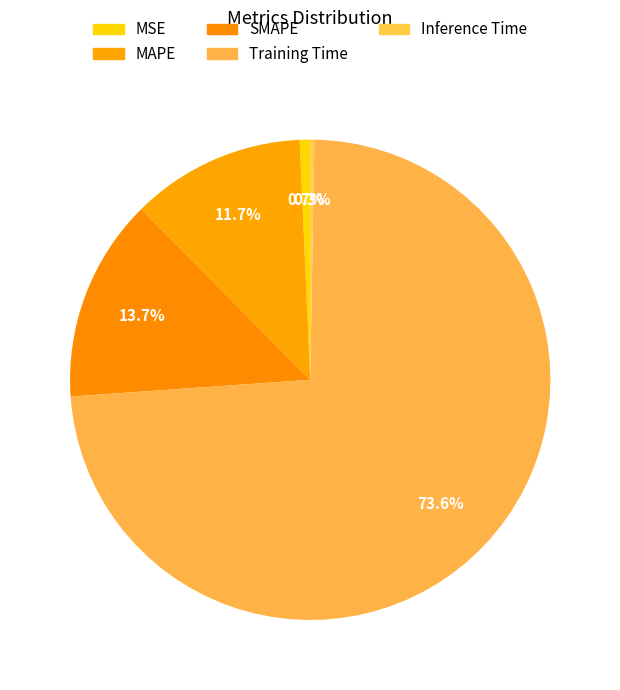

Which slice represents more than half of the pie?

Training Time